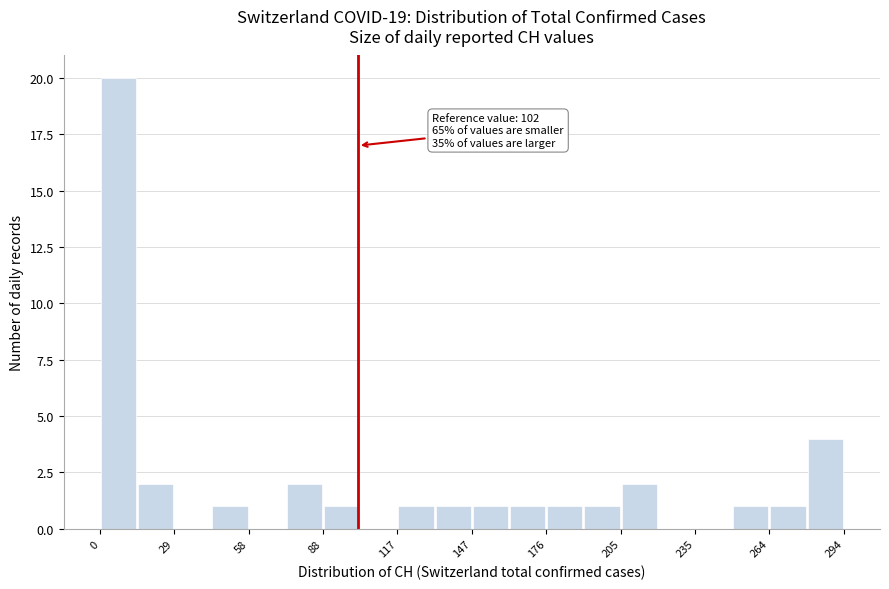

Around what value on the x-axis is the tallest bar? Give the approximate position of its centre, as read against the axis.

5